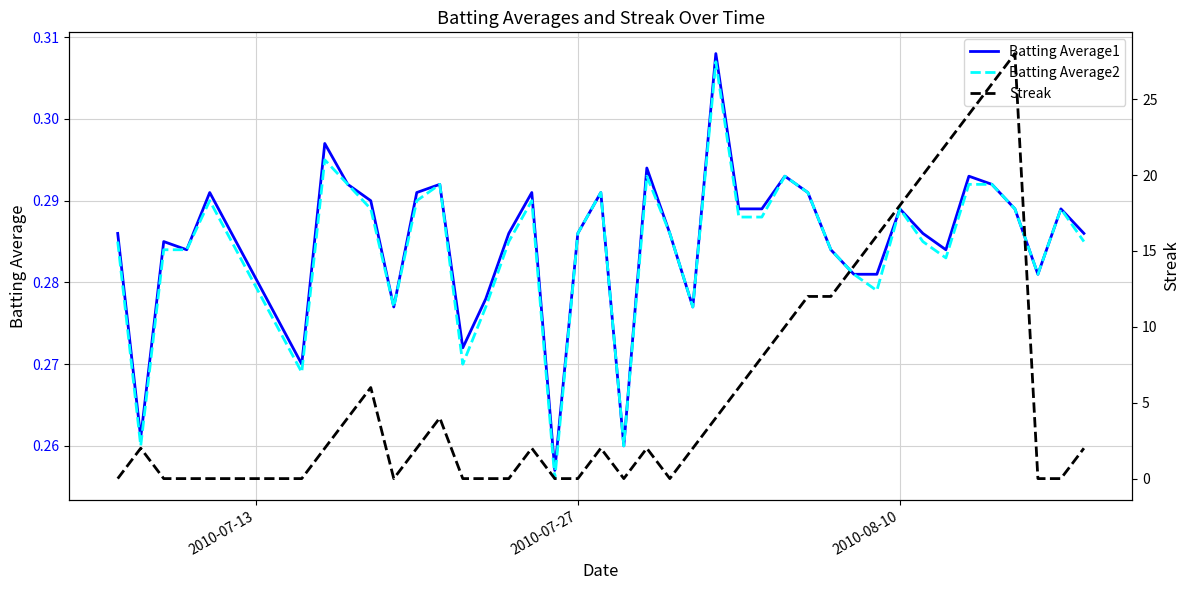

How many Batting Average1 values are between 0 and 1?

40